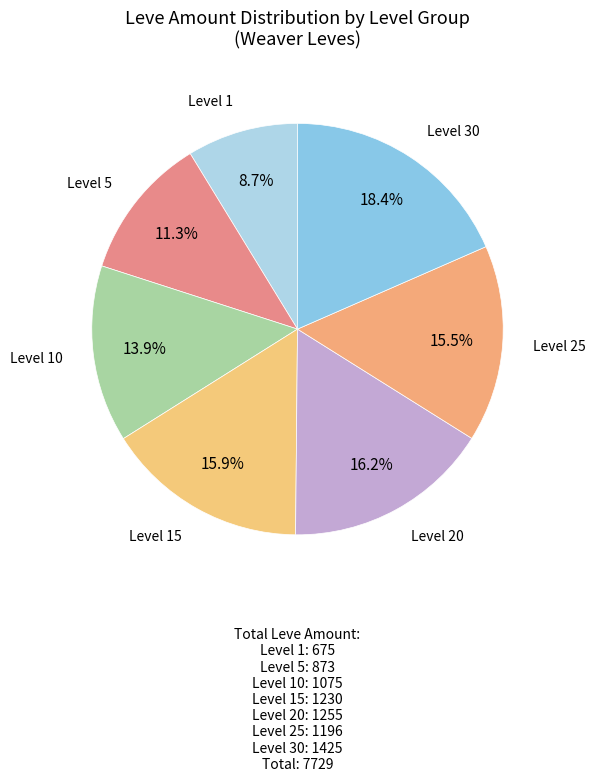

Is the sum of Level 5 and Level 10 greater than half?

No